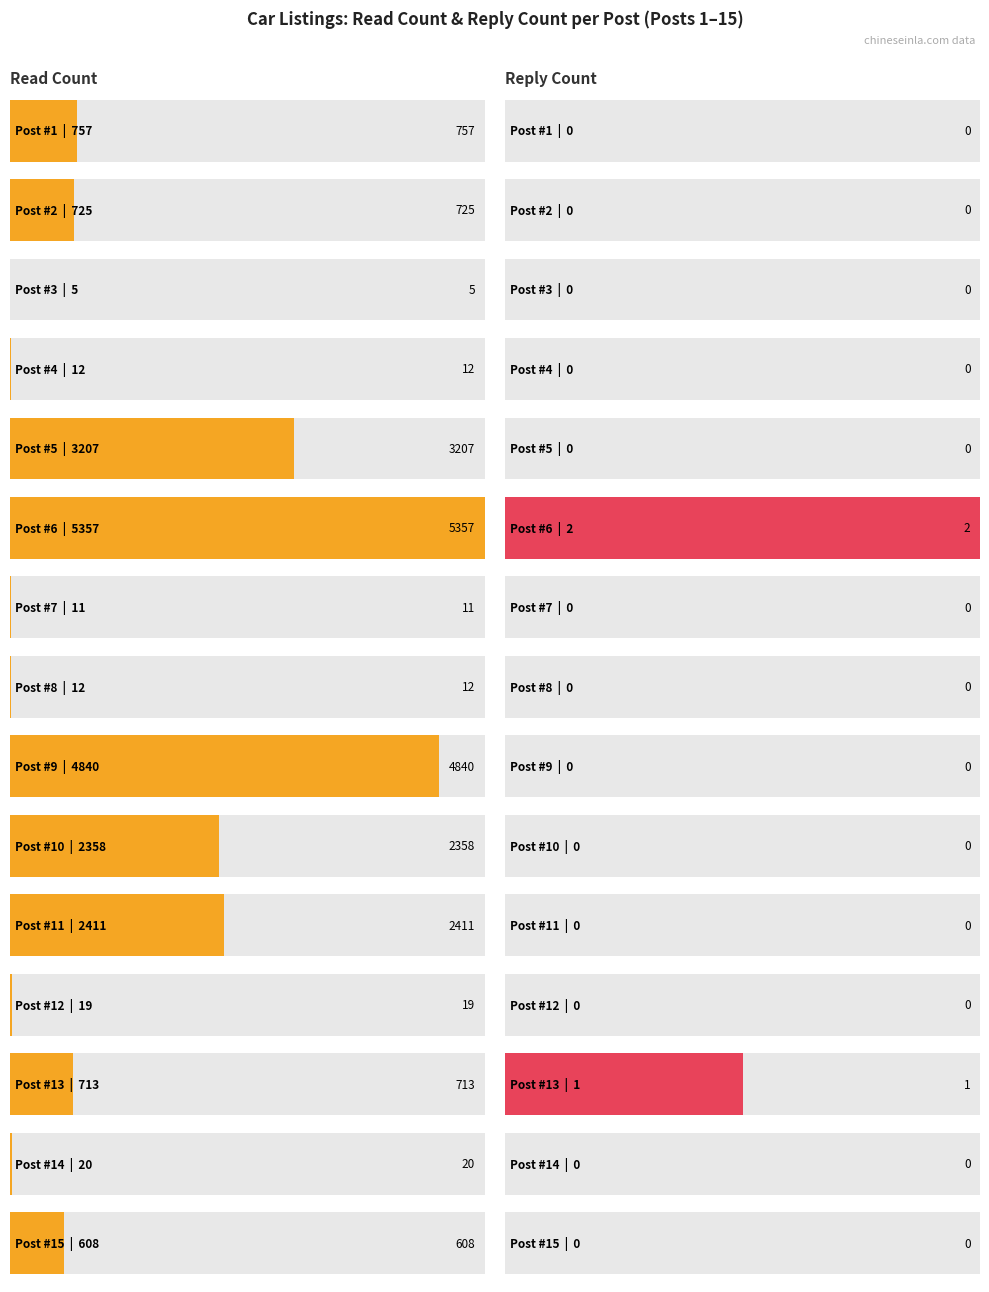

What are all the series names shown in the legend?

read_count, reply_count